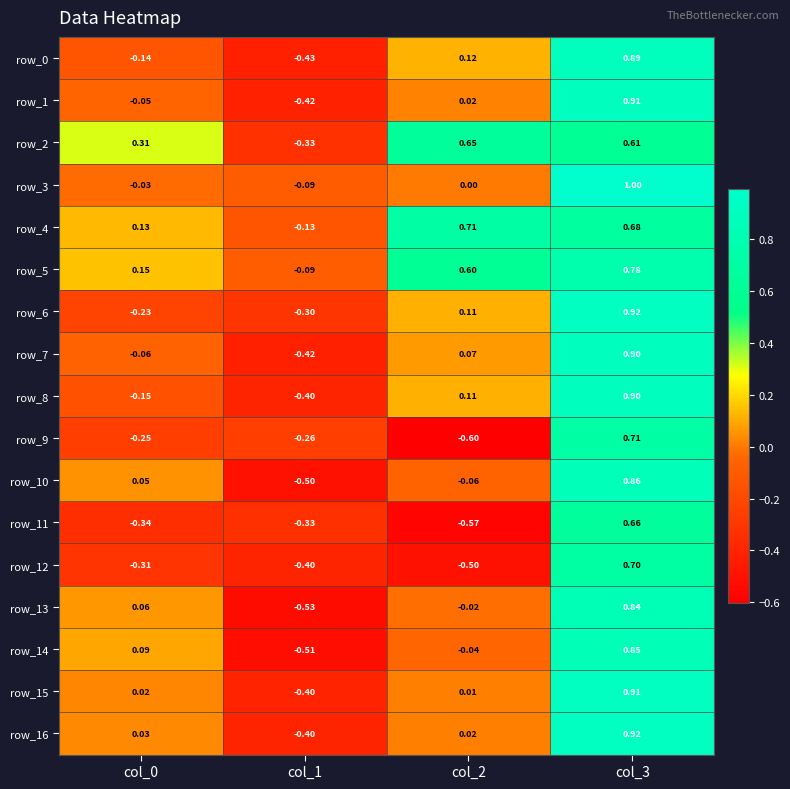

What value does the row_1 series have at col_3?

0.9